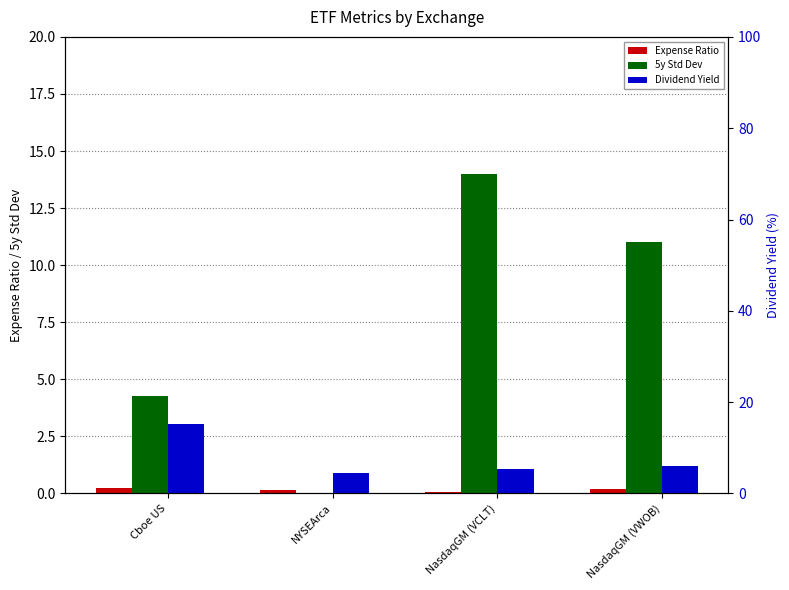

At which category is the sum across all series the highest?

Cboe US